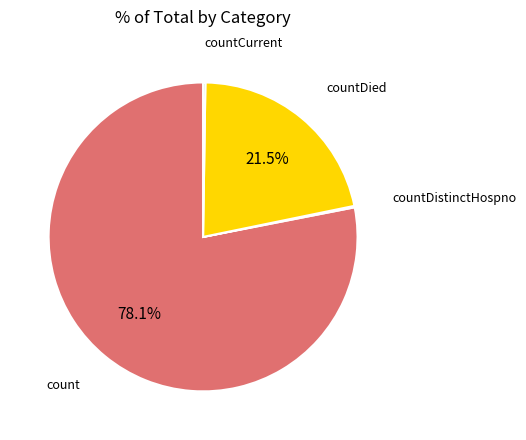

Is the sum of count and countDied greater than half?

Yes